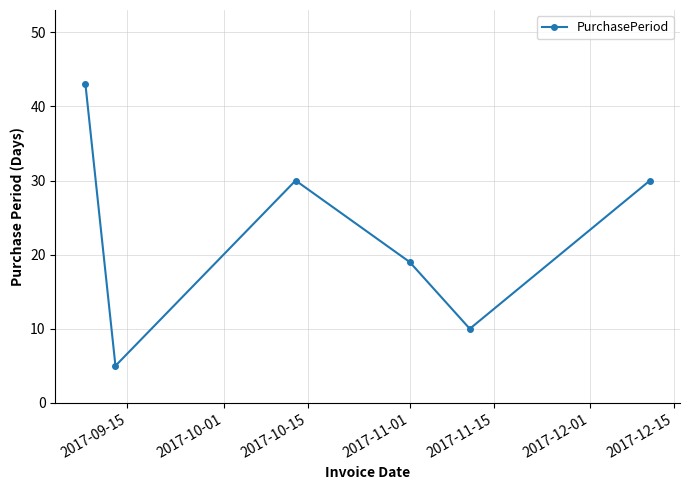

What is the minimum value shown in the chart?

5